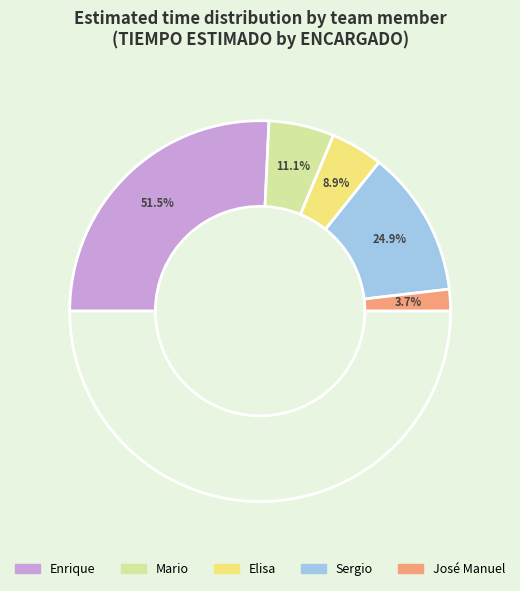

What is the largest slice in the pie chart?

Enrique